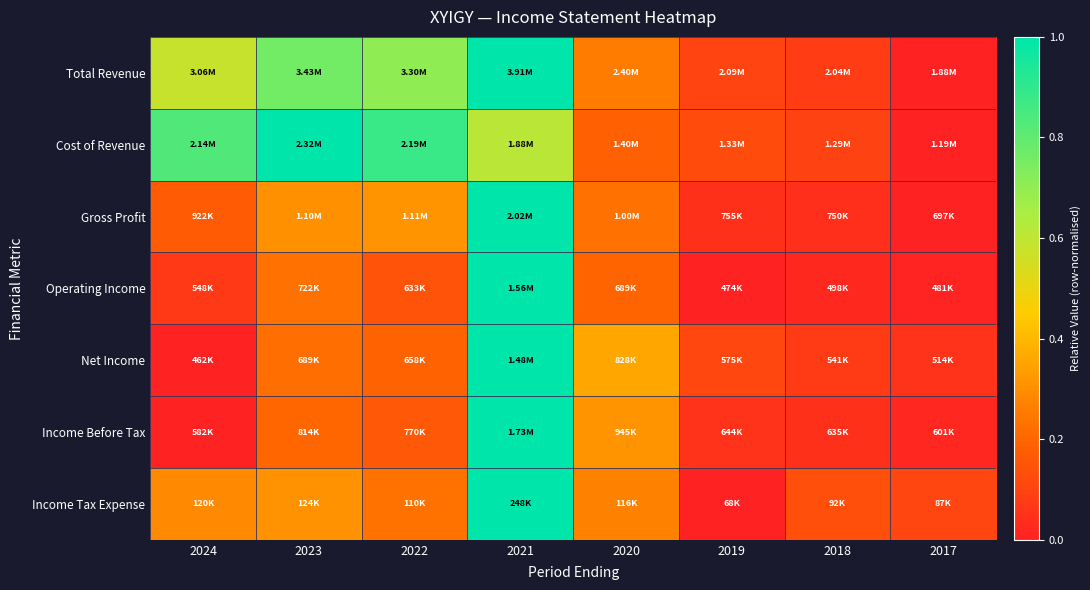

At which category is the sum across all series the highest?

2021